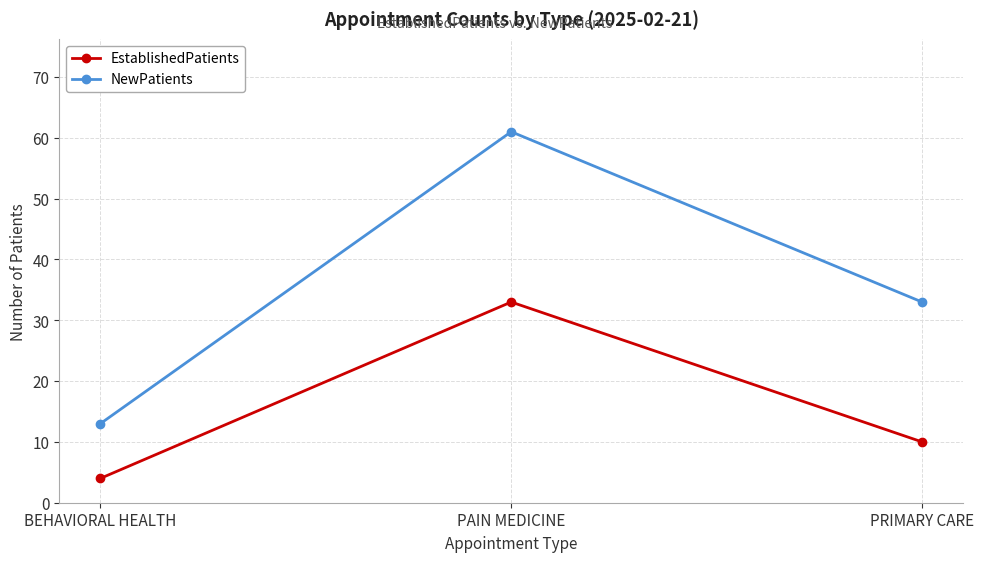

What is the spread (max minus min) of values at PAIN MEDICINE?

28